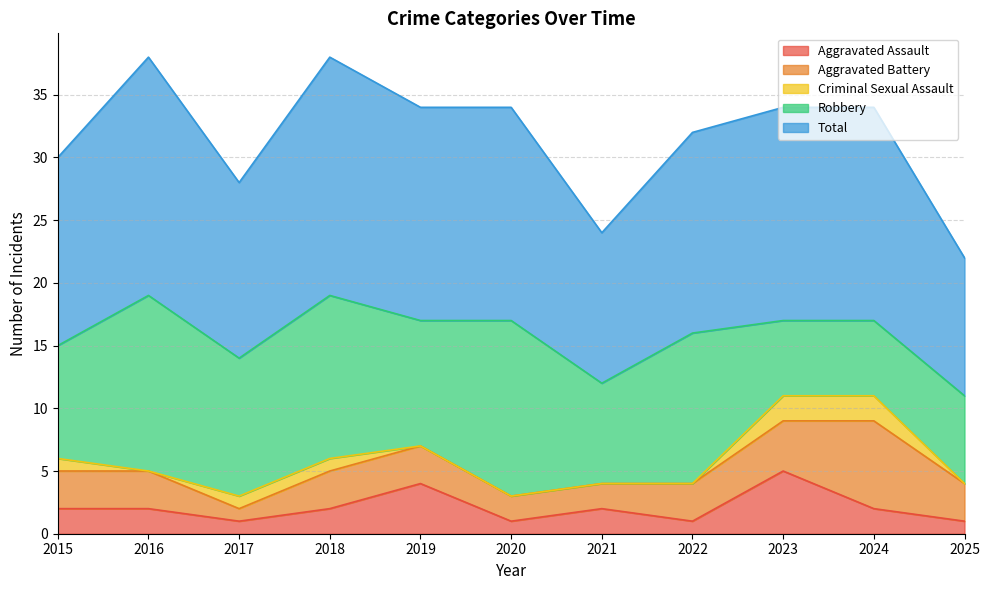

Which has a higher value, 2022 or 2020?

2022